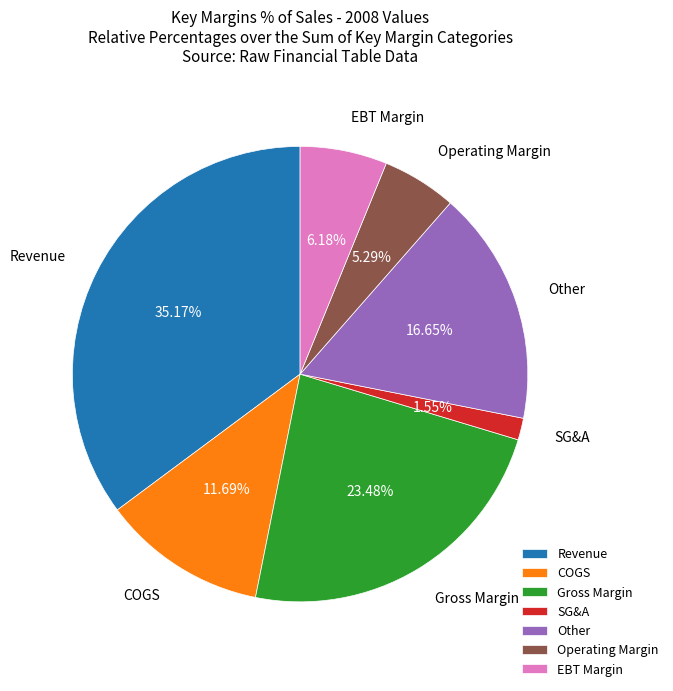

Count the number of slices in the pie.

7